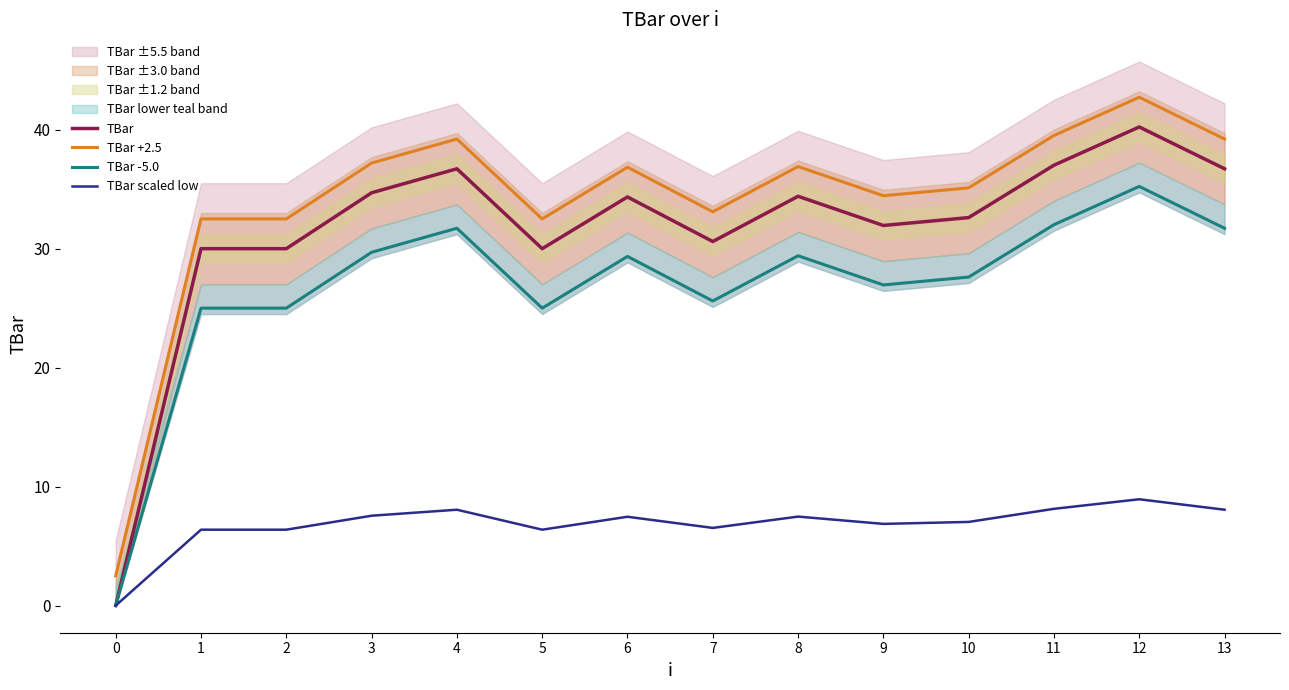

What is the value of the TBar scaled low point at the 2nd from the left?

6.4